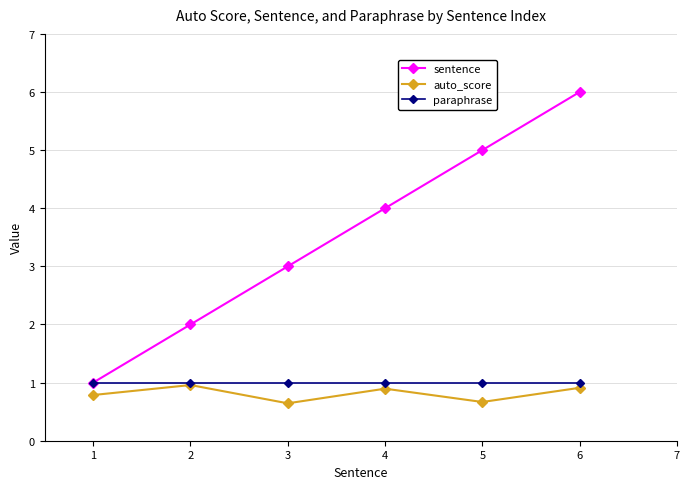

What is the maximum value for paraphrase?

1.0